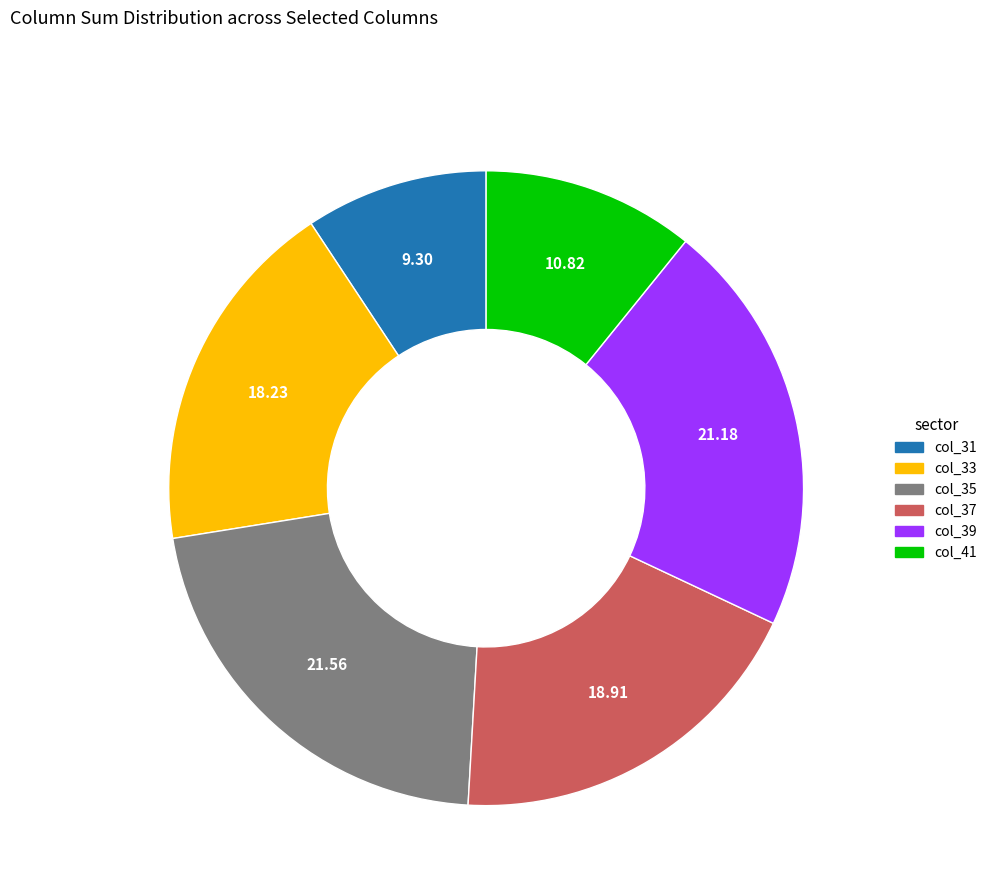

How many slices are in this pie chart?

6